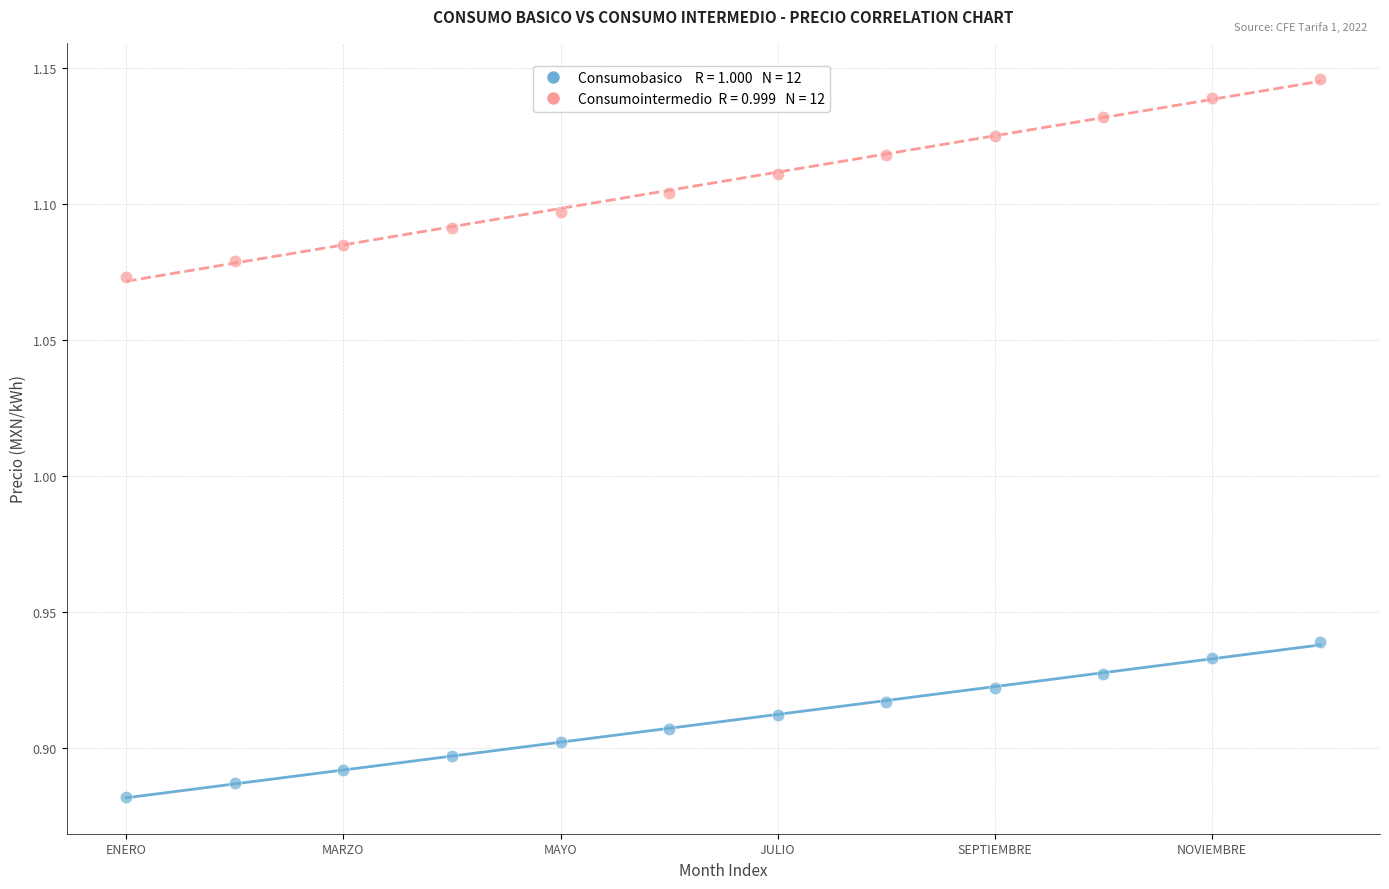

Across all data points, what is the range of Y values (max minus min)?

0.3